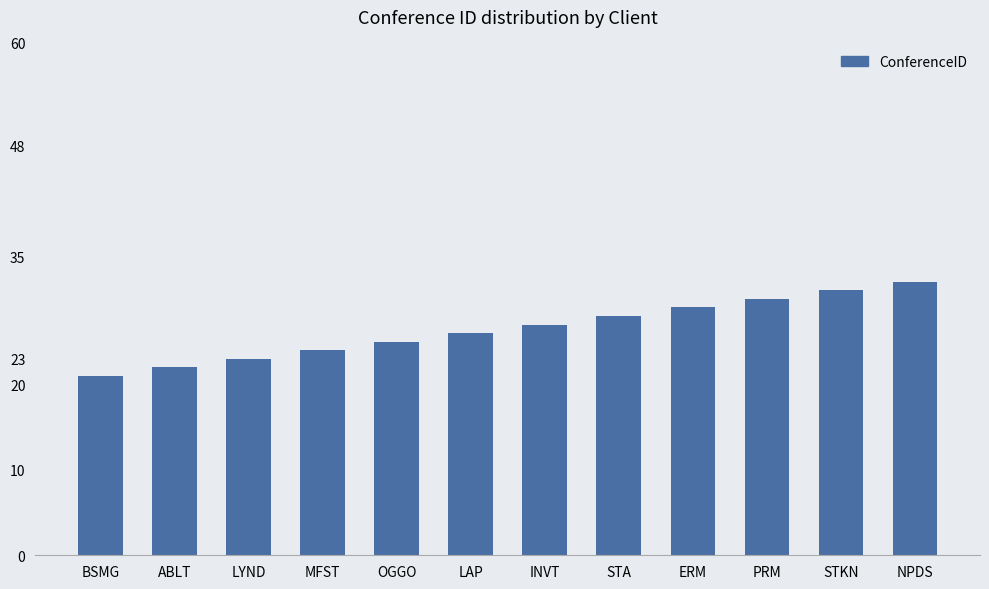

What is the minimum value shown in the chart?

21